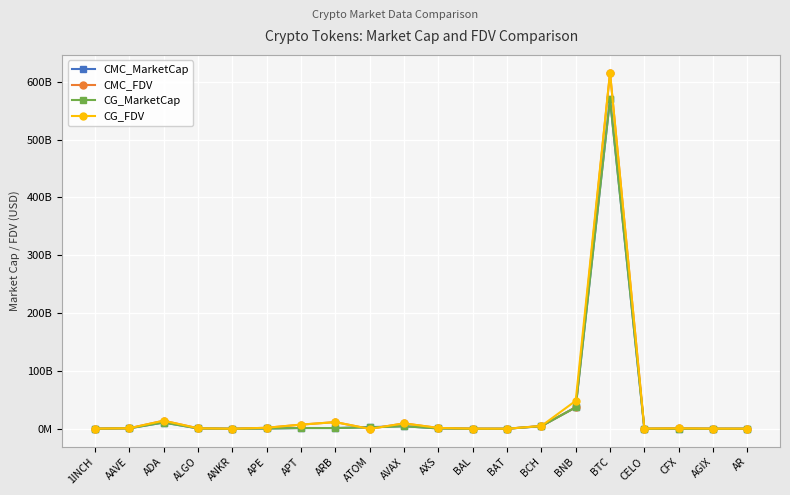

Is this an area chart (filled region under the line)?

No